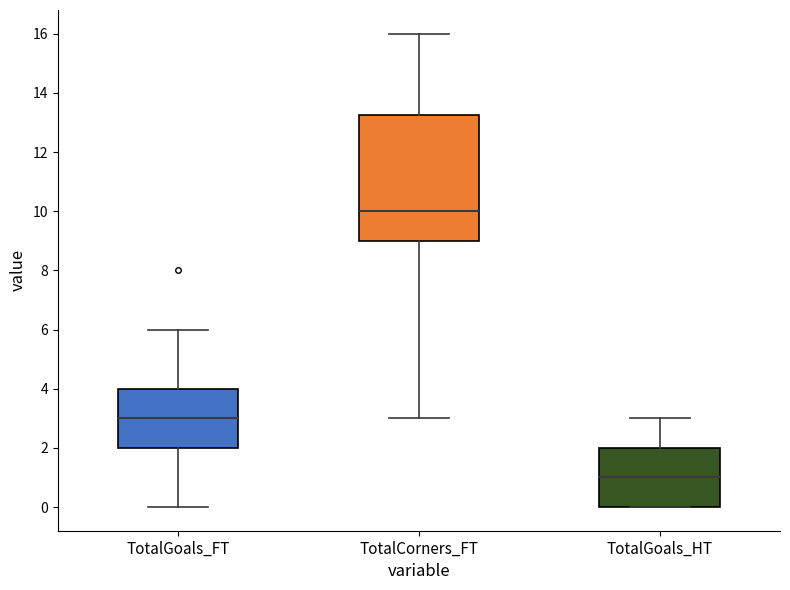

Where does the median line of the box for TotalCorners_FT sit on the y-axis? The values are not printed on the chart, so give them approximately, as read against the axis.

10.0